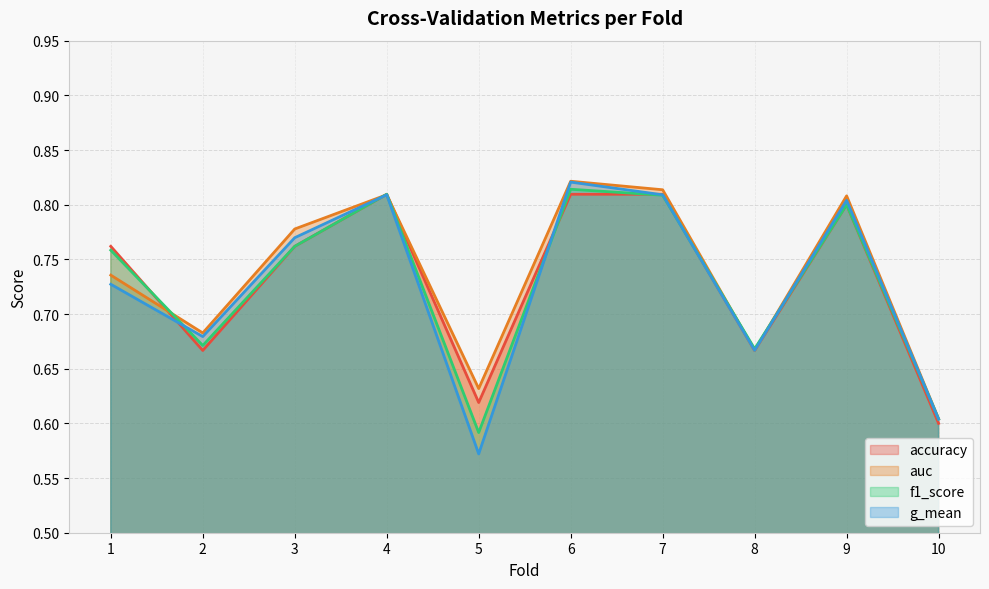

What is the value of the f1_score point at the 5th from the left?

0.6